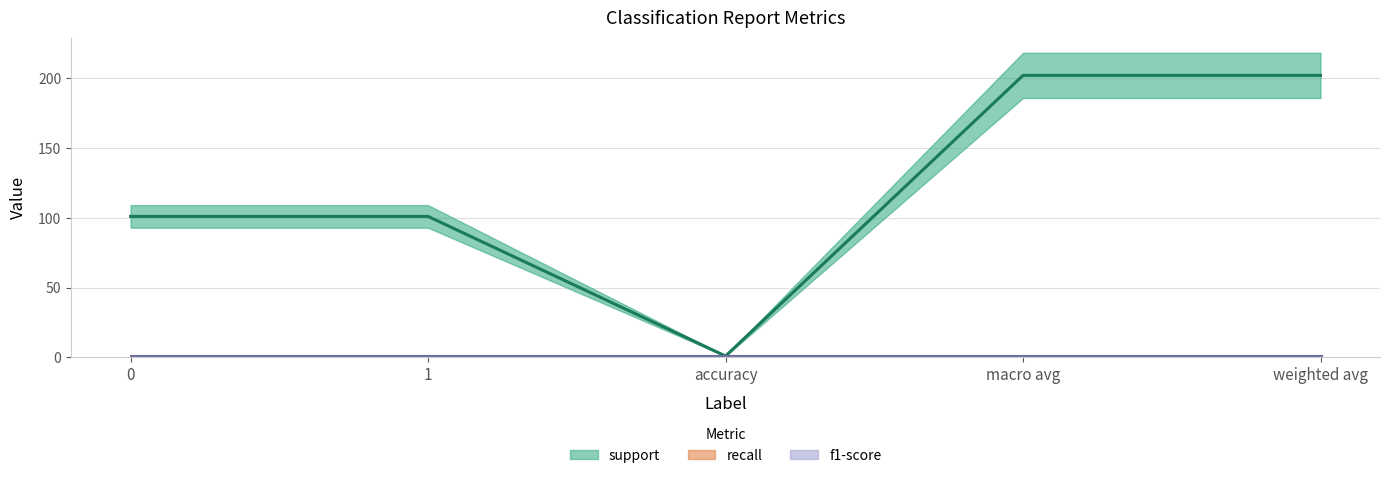

At which category does the chart reach its minimum across all series?

accuracy